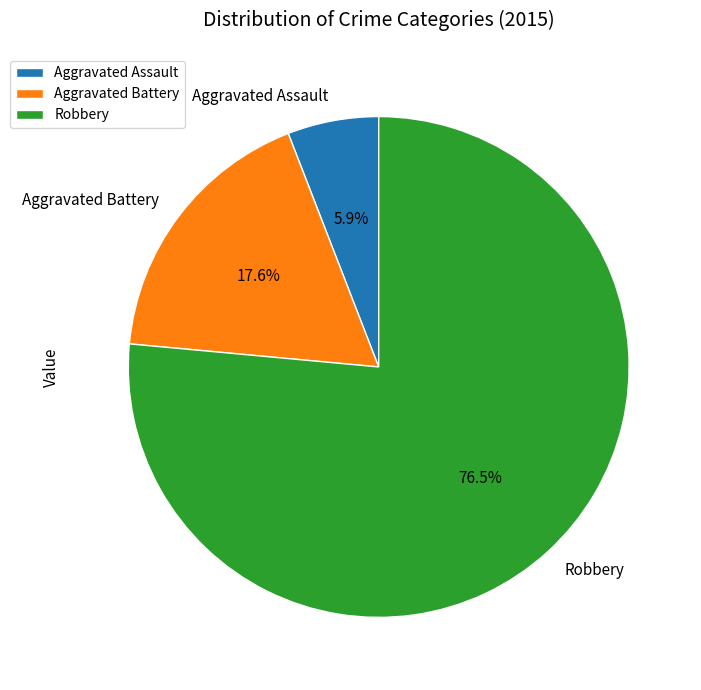

Which category has the smallest portion of the pie?

Aggravated Assault